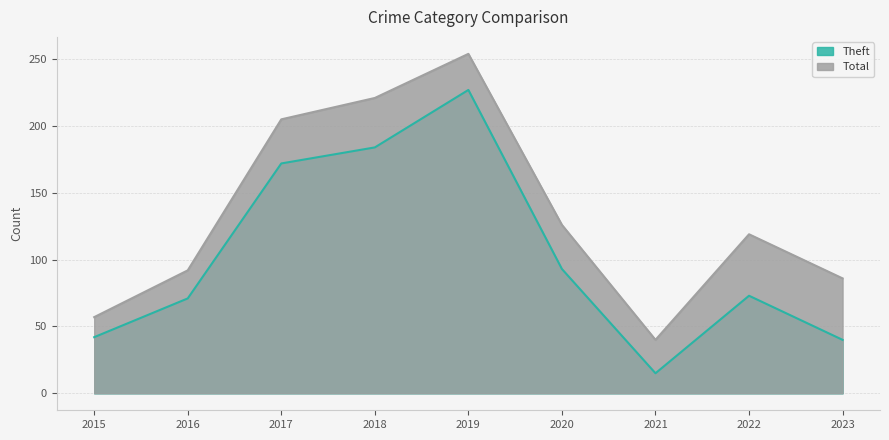

At which category is the sum across all series the highest?

2019